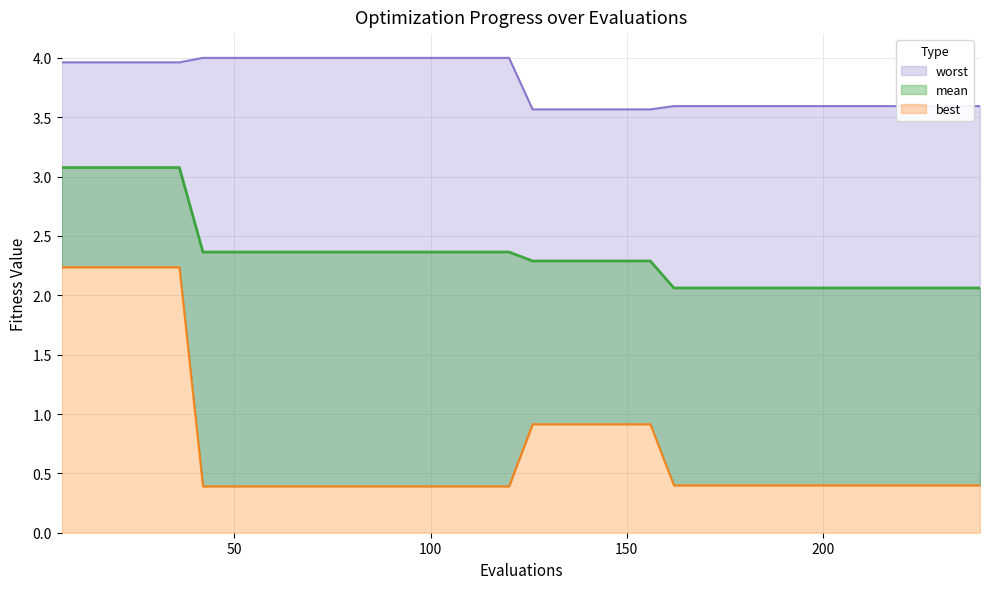

What is the sum of the worst values at 222 and 102?

7.6